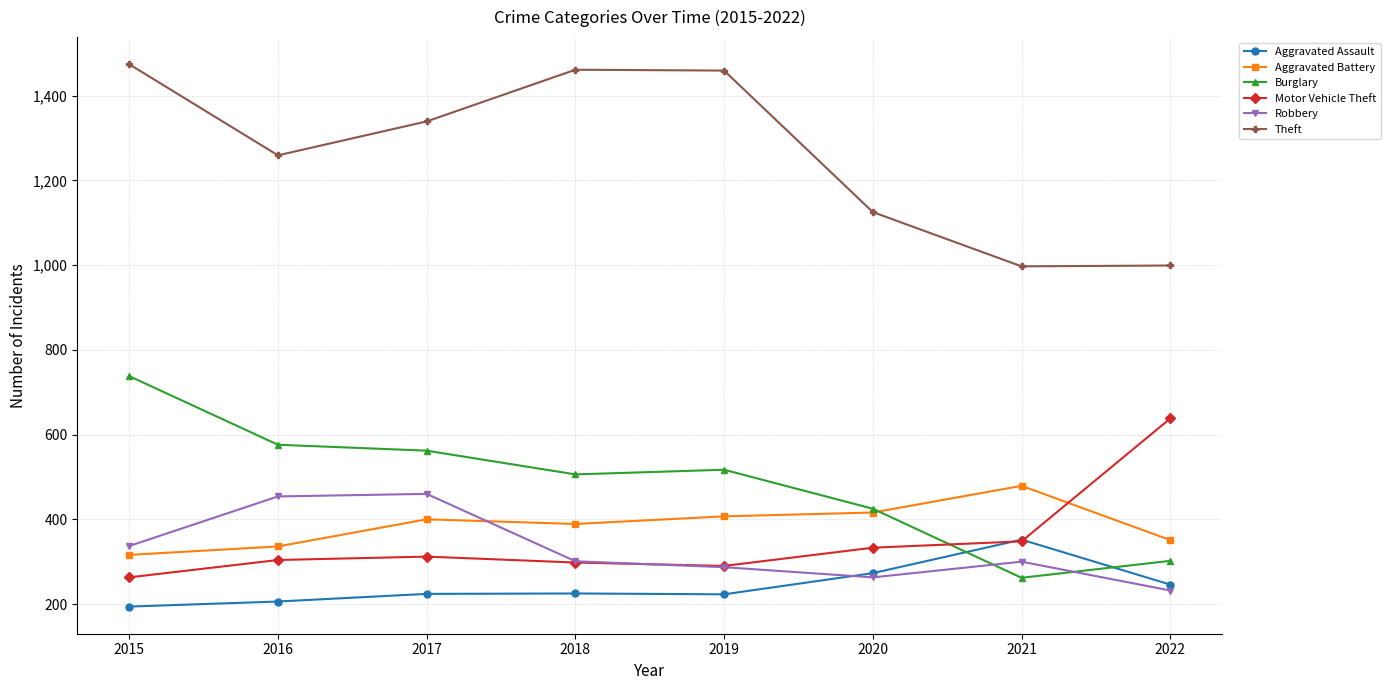

What is the difference between the highest and lowest values at 2019?

1236